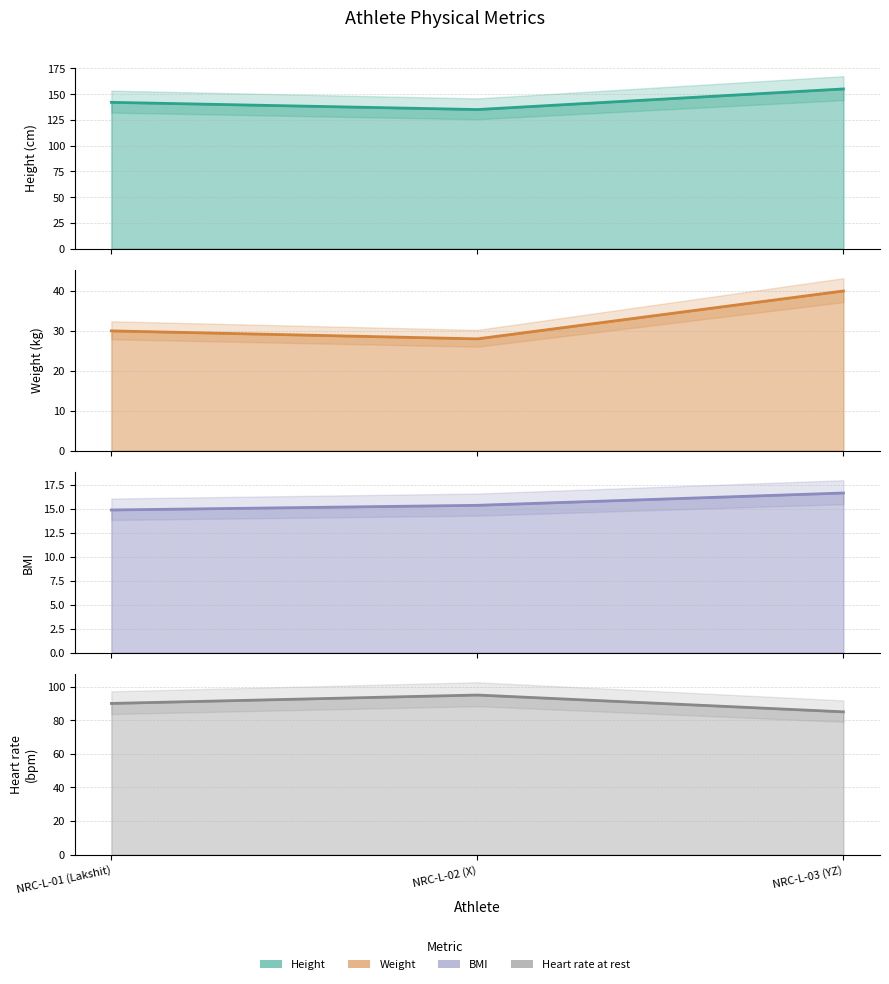

Between NRC-L-03 (YZ) and NRC-L-01 (Lakshit), which is larger?

NRC-L-03 (YZ)